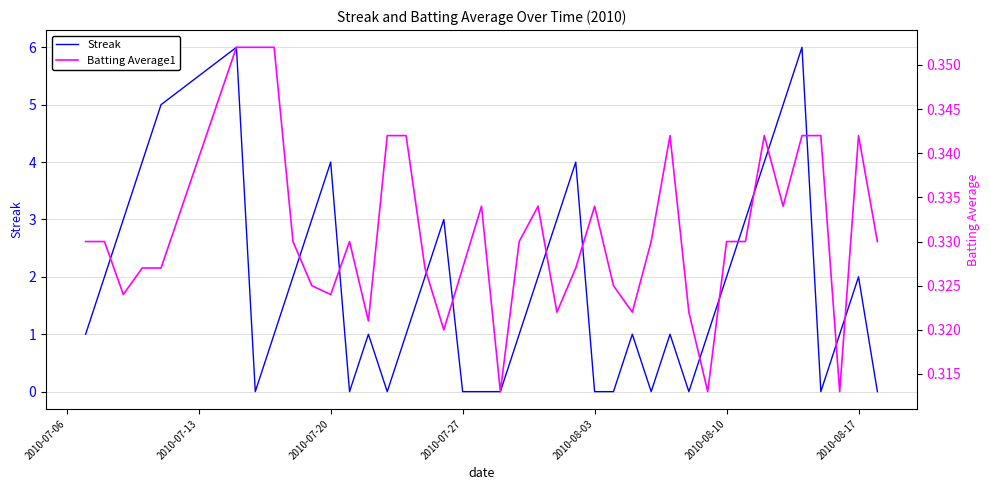

What is the maximum value for Streak?

6